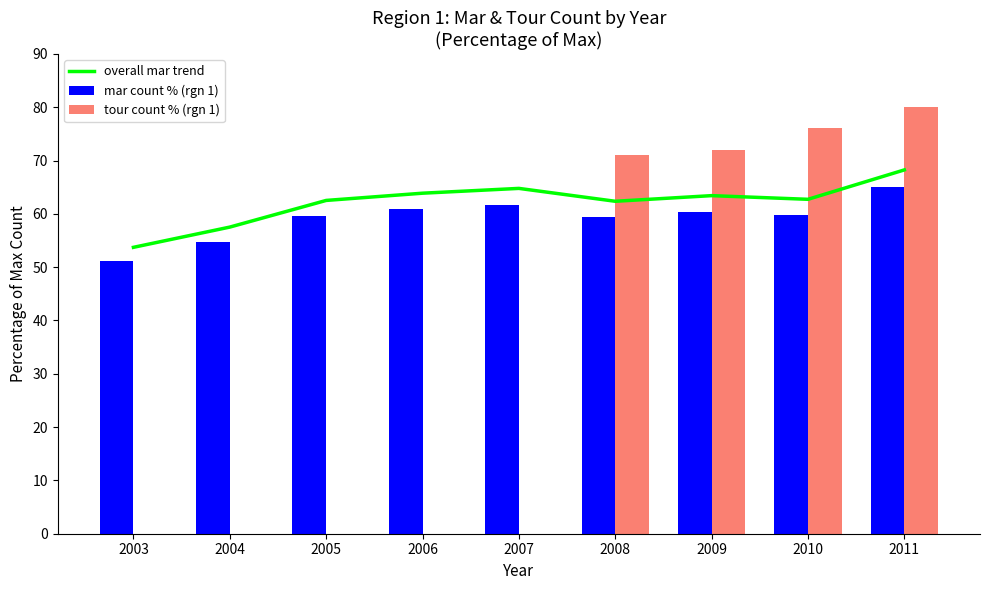

At which label is tour count % (rgn 1) closest to 40?

2008